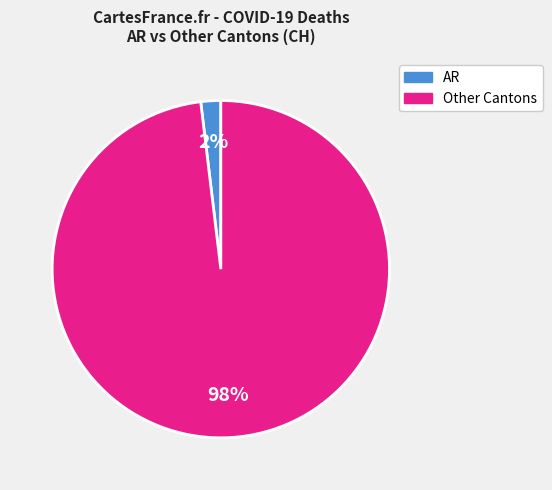

Is there any slice that represents more than half of the pie?

Yes